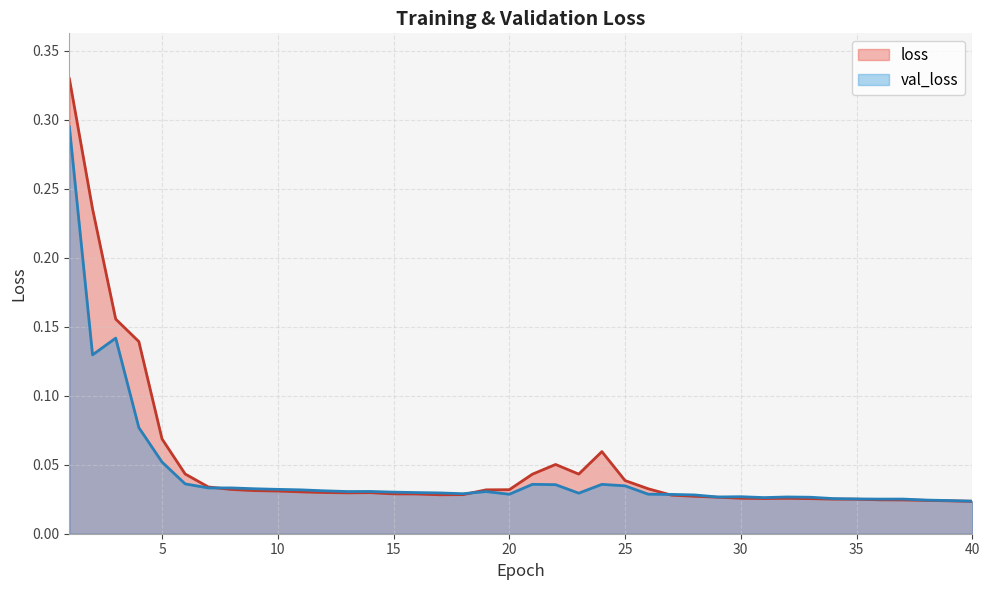

At which label does loss reach its peak?

1